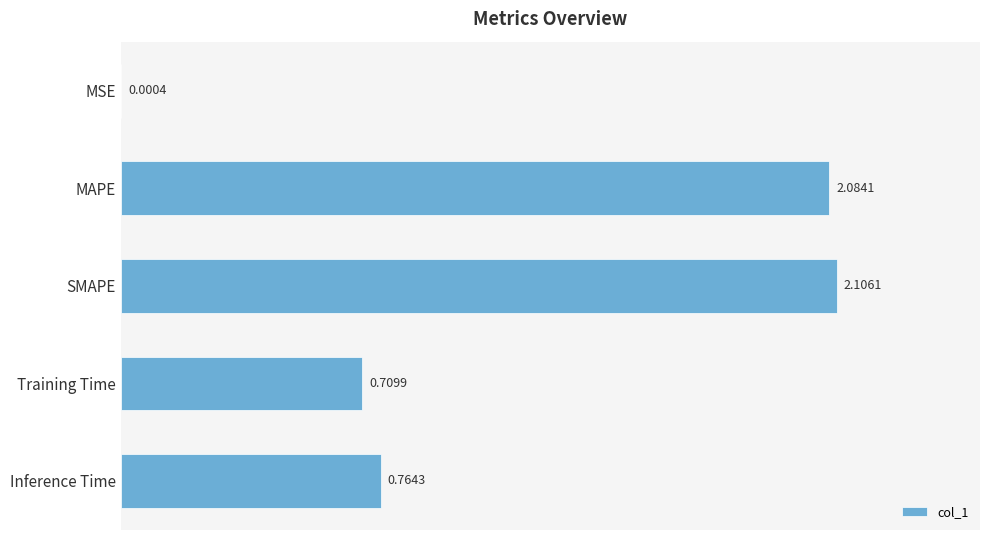

What is the sum of the values at SMAPE and Inference Time?

2.9